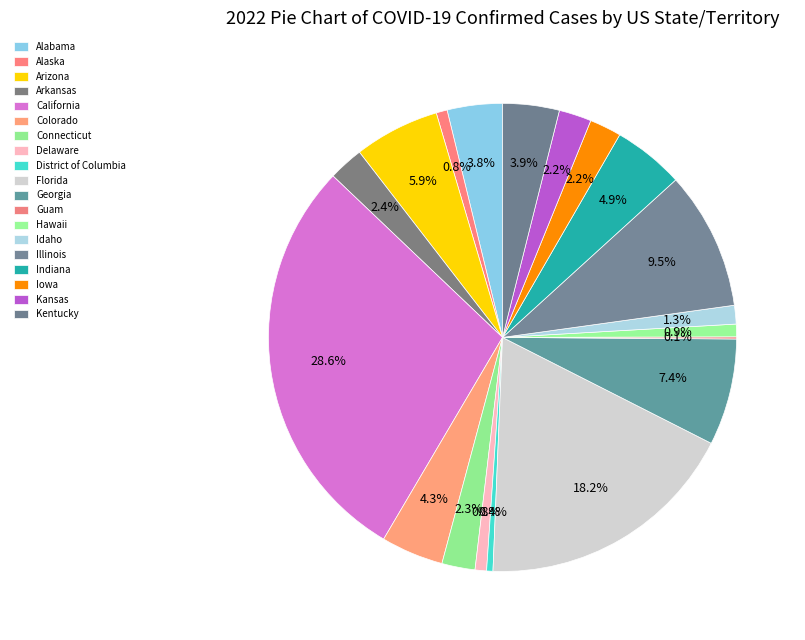

What is the change in value from Florida to Kentucky?

-5271669